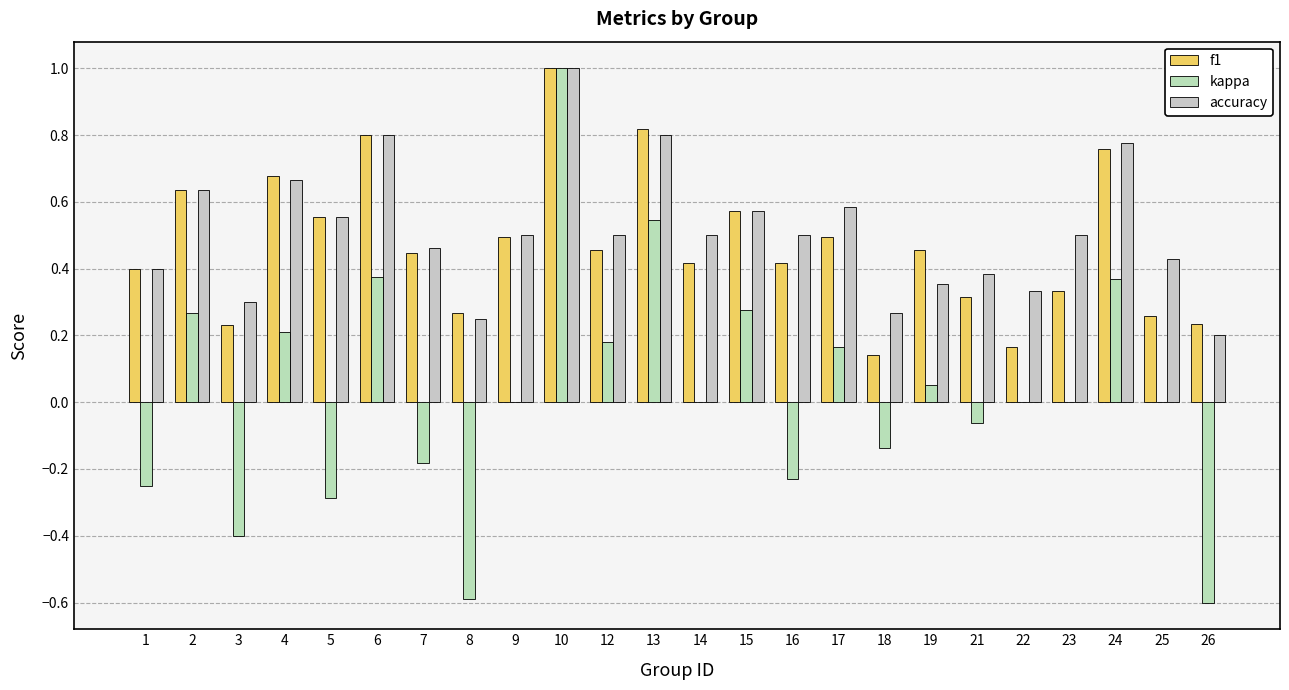

What is the total value across all series at 6?

2.0